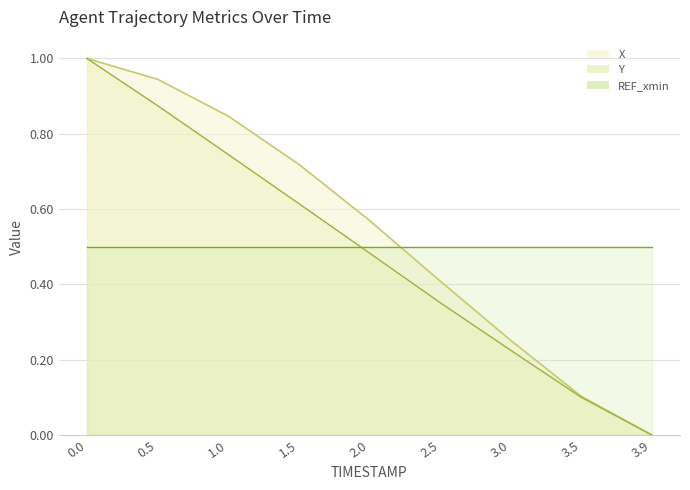

Does the chart display data point markers on the line(s)?

No